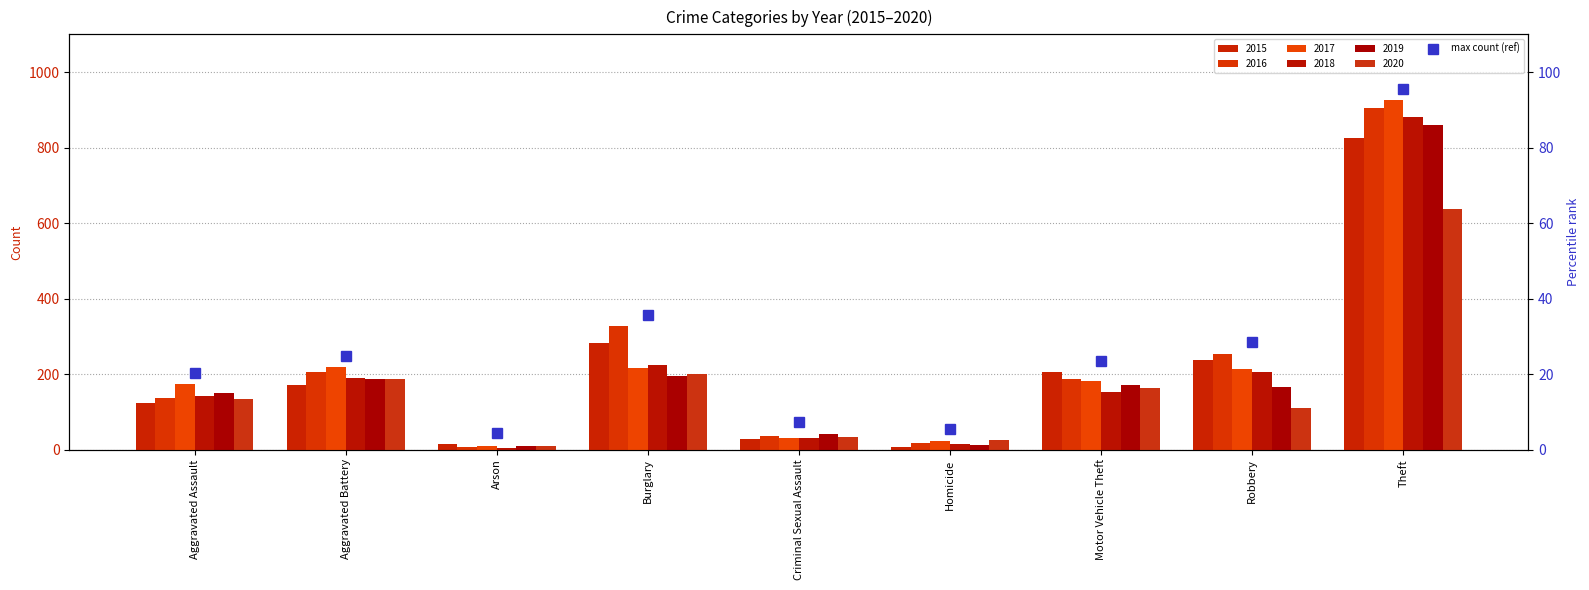

Reading right to left, list all the values displayed in this chart.

2015: 825	238	205	6	28	281	14	172	123
2016: 906	254	186	17	37	327	8	206	137
2017: 925	214	182	22	31	215	9	218	173
2018: 881	205	153	15	31	223	5	189	143
2019: 859	165	171	13	42	194	9	187	150
2020: 636	111	164	25	33	199	9	188	135